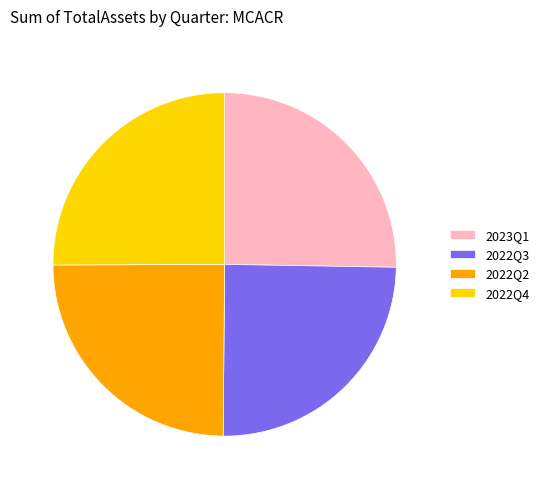

Is there any slice that represents more than half of the pie?

No